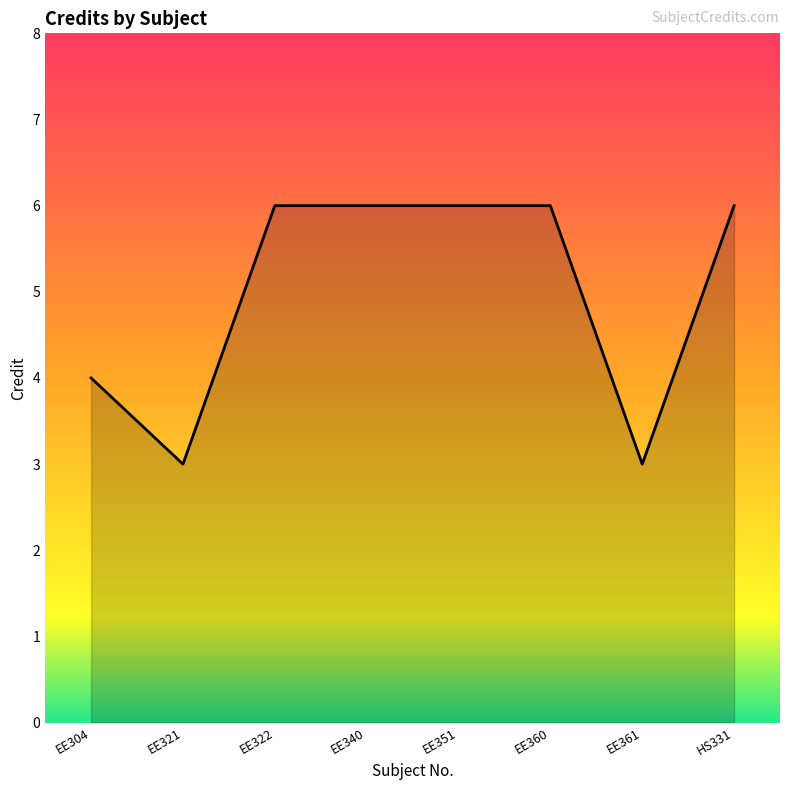

The value at EE340 is 6. True or false?

True